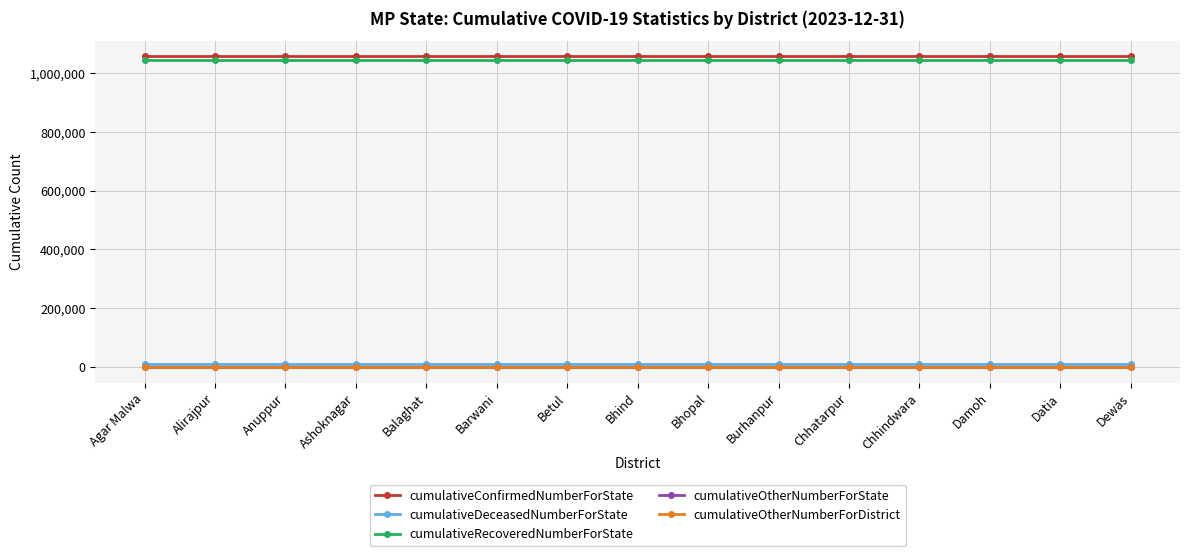

True or false: cumulativeOtherNumberForDistrict and cumulativeRecoveredNumberForState cross at least once.

False